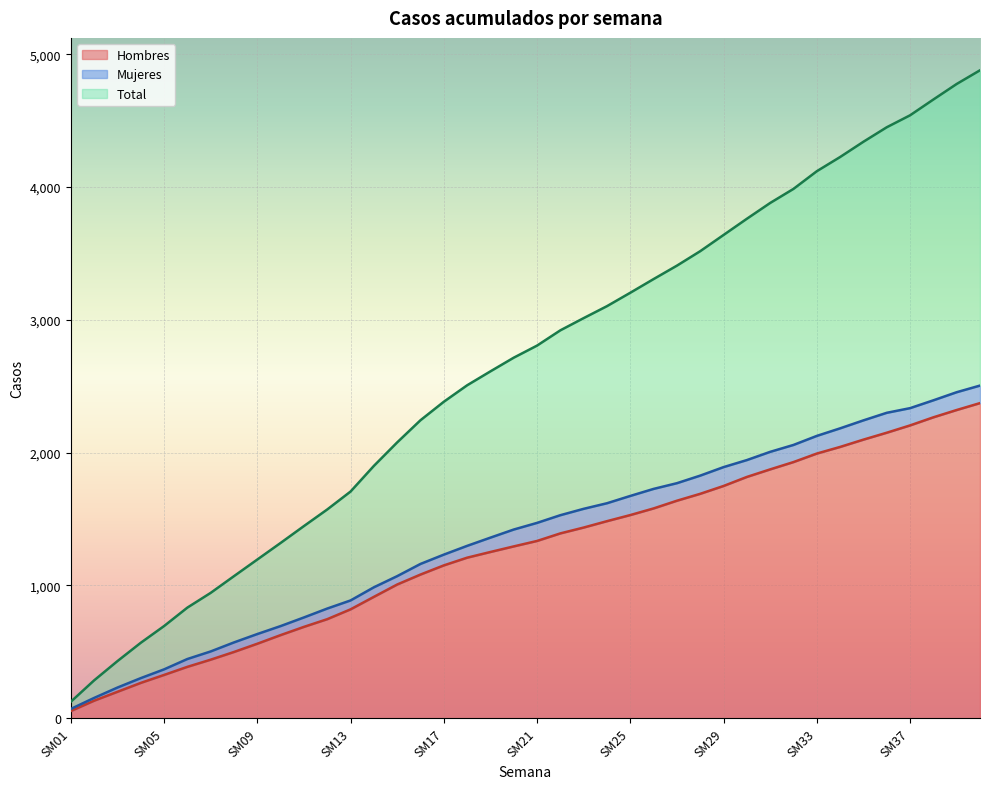

Reading left to right, extract all data points from this chart.

Hombres: 54	132	199	266	326	387	441	499	561	626	688	746	820	914	1007	1082	1151	1209	1252	1294	1335	1392	1436	1484	1530	1580	1638	1690	1749	1817	1874	1929	1993	2043	2098	2150	2205	2266	2321	2373
Mujeres: 70	153	231	302	368	446	503	571	634	694	759	826	887	986	1070	1162	1232	1298	1360	1421	1471	1529	1577	1619	1674	1727	1770	1827	1891	1944	2006	2058	2126	2183	2243	2300	2335	2394	2455	2505
Total: 124	285	430	568	694	833	944	1070	1195	1320	1447	1572	1707	1900	2077	2244	2383	2507	2612	2715	2806	2921	3013	3103	3204	3307	3408	3517	3639	3761	3880	3986	4119	4226	4341	4450	4540	4659	4776	4879